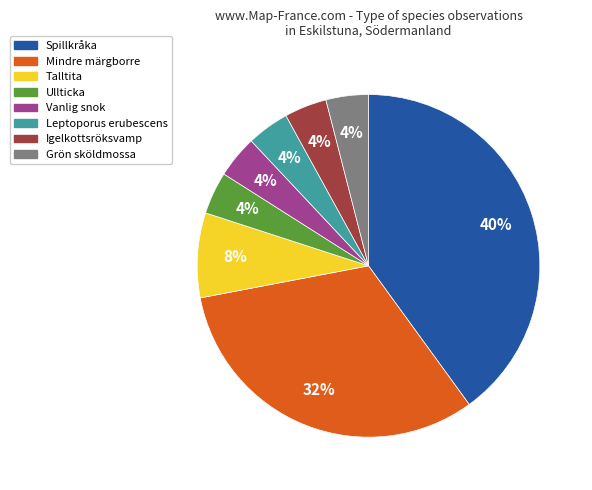

How many slices are in this pie chart?

8